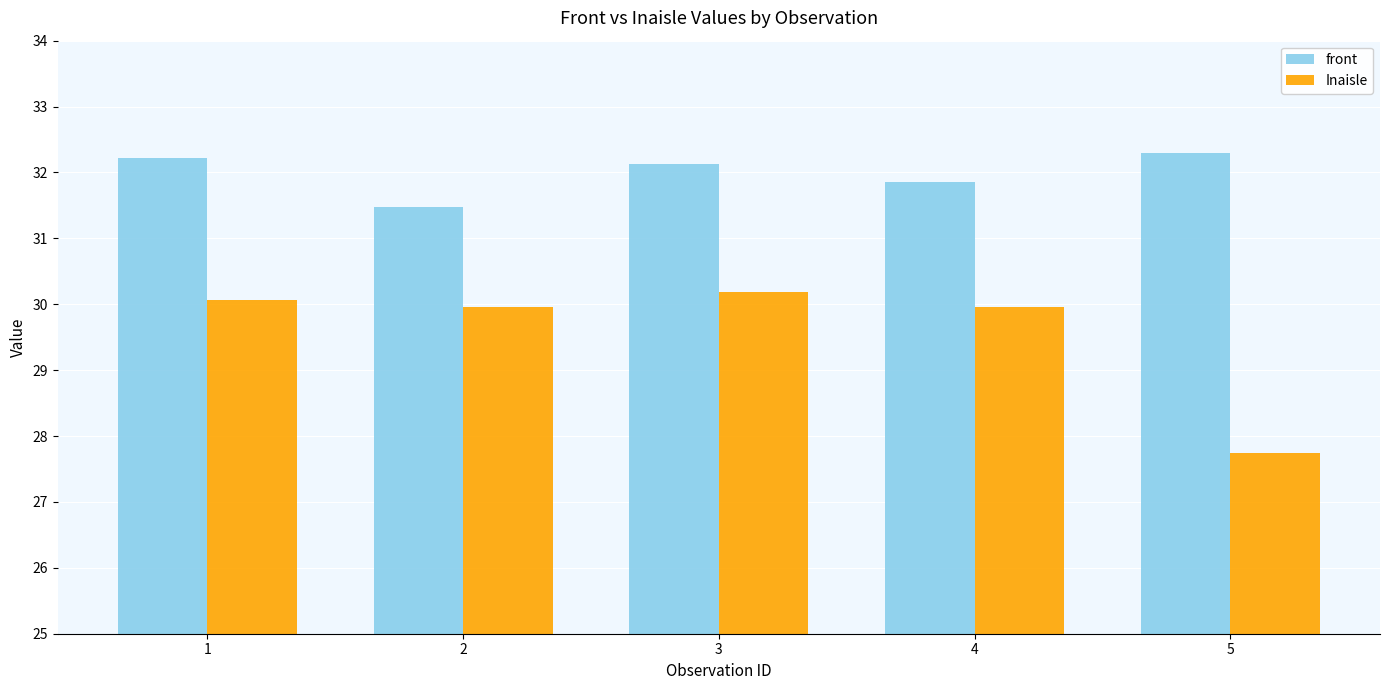

What is the sum of all Inaisle values?

147.9